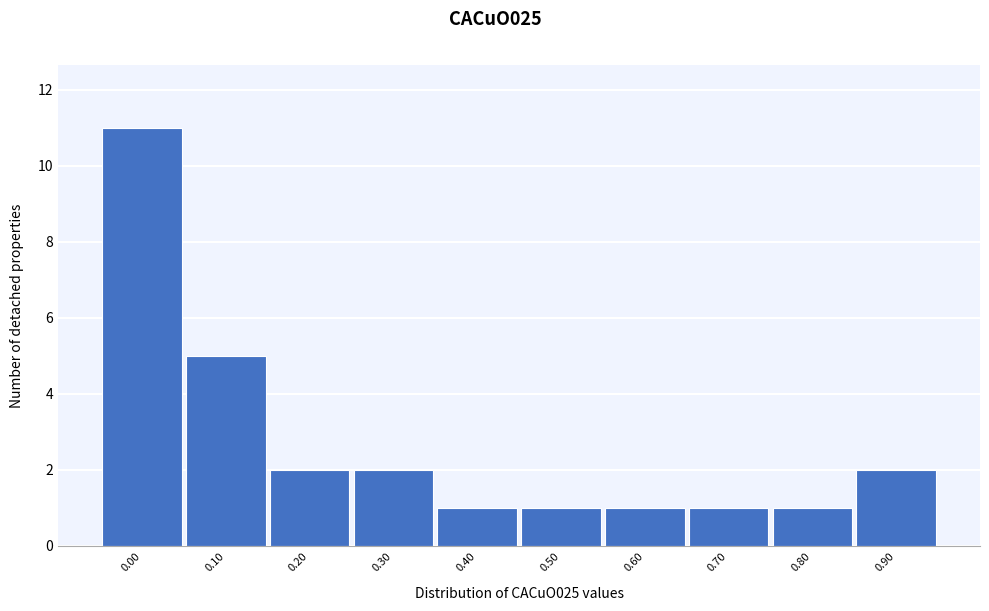

Reading right to left, transcribe all the data shown in this chart.

2	1	1	1	1	1	2	2	5	11